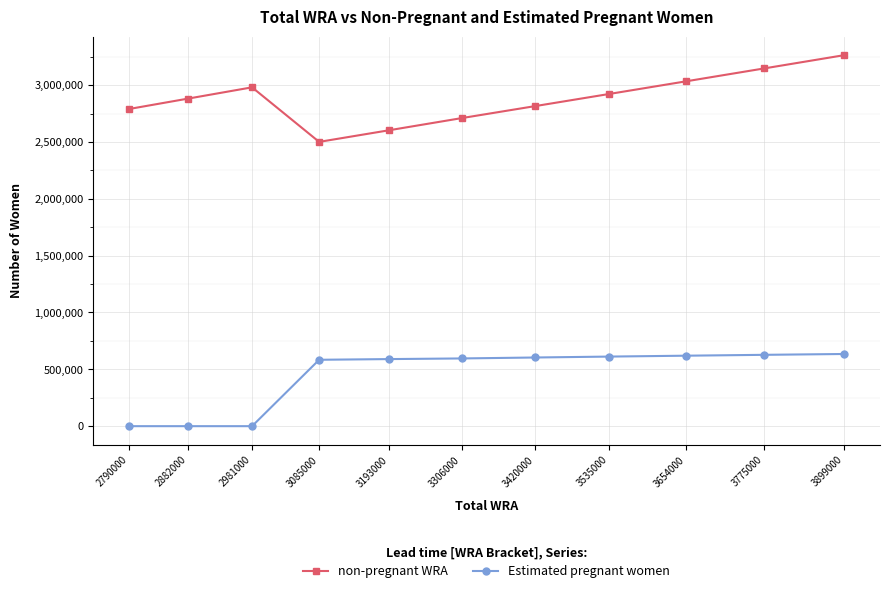

At 3306000, list the series in order from smallest to largest.

Estimated pregnant women, non-pregnant WRA